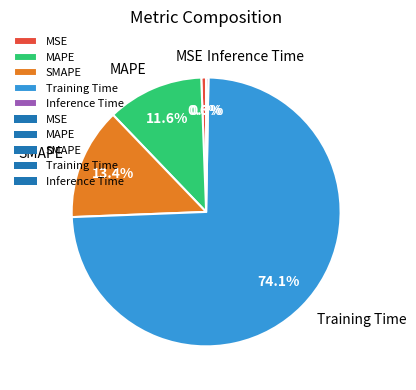

True or false: MSE accounts for 14% of the total.

False